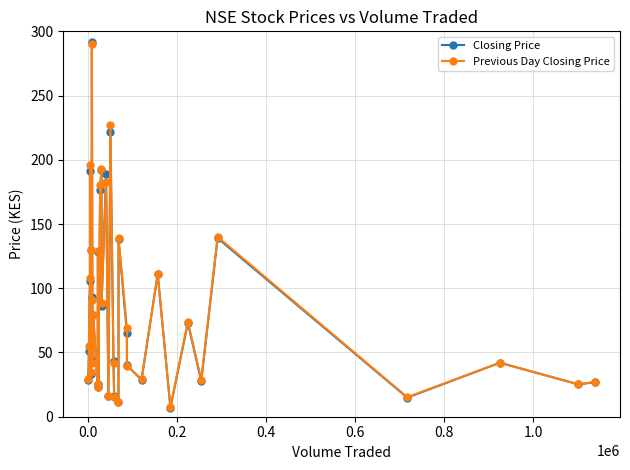

What is the value of the Closing Price point at the 24th from the left?

65.5